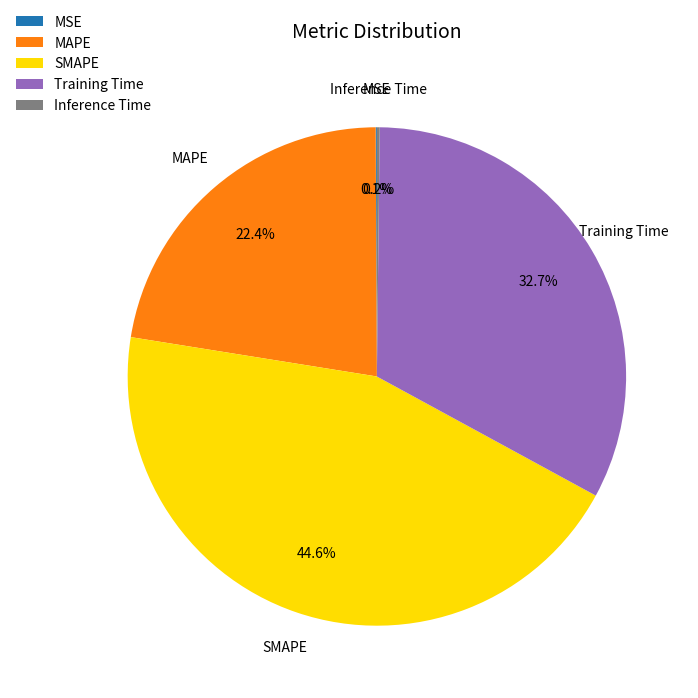

Do MAPE and SMAPE together represent more than half of the pie?

Yes